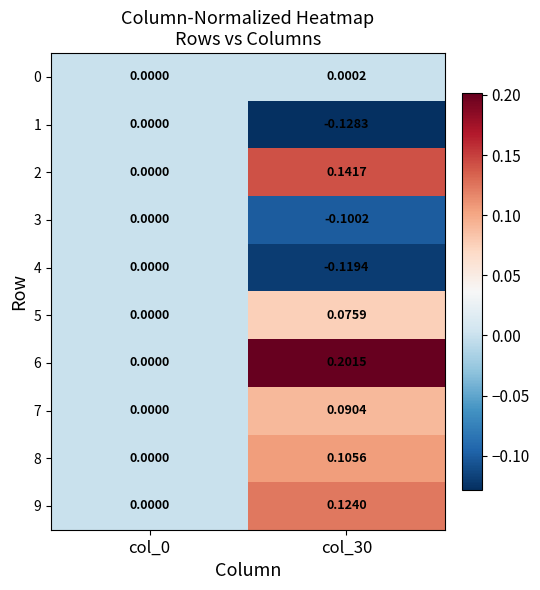

Is the value of 1 at col_30 greater than the value of 5 at col_30?

No